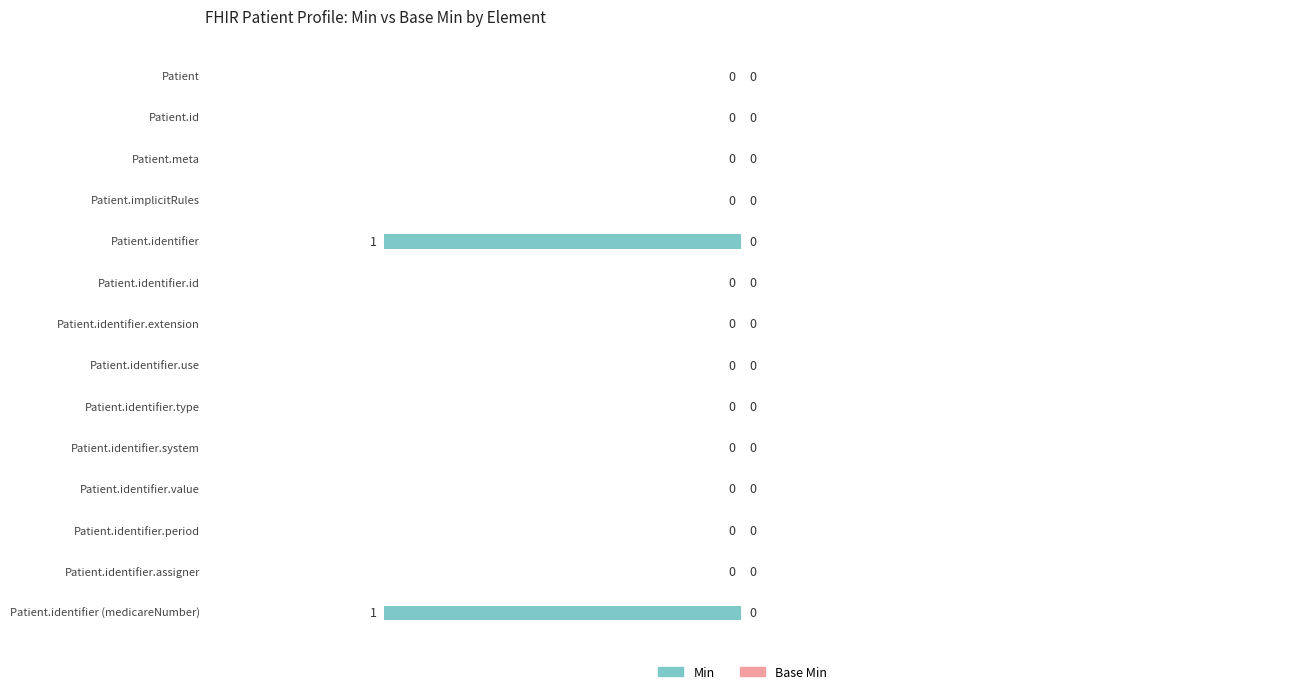

Are the bars horizontal?

Yes